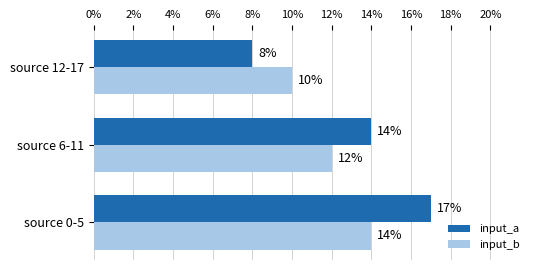

Which category has the highest value across all series?

source 0-5